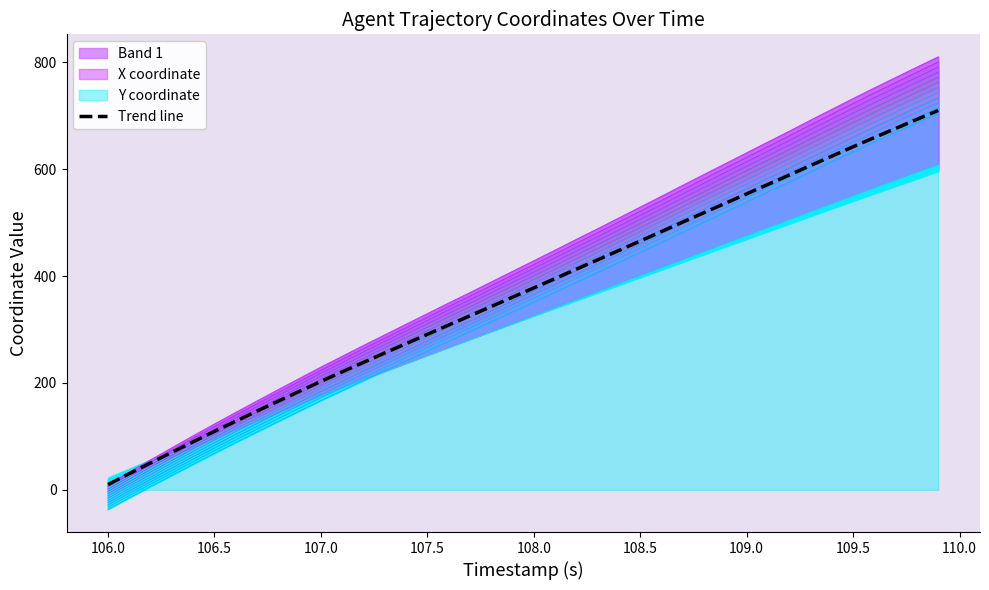

At which label does Trend line reach its minimum?

106.0